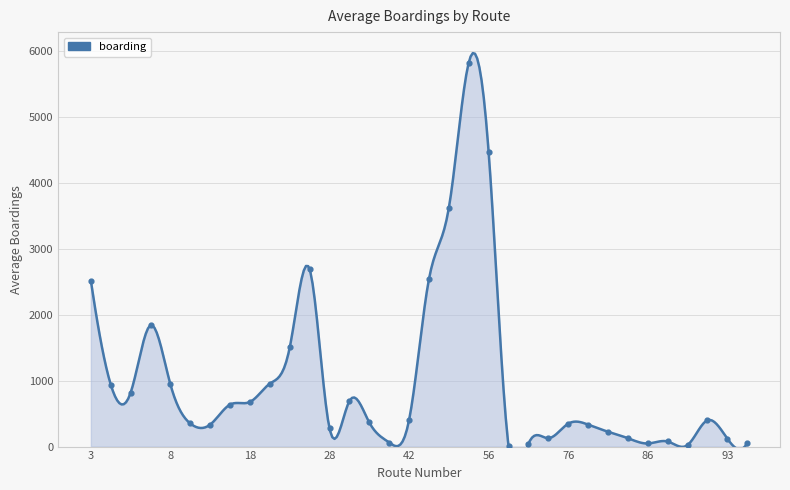

Between 29 and 9, which is larger?

29